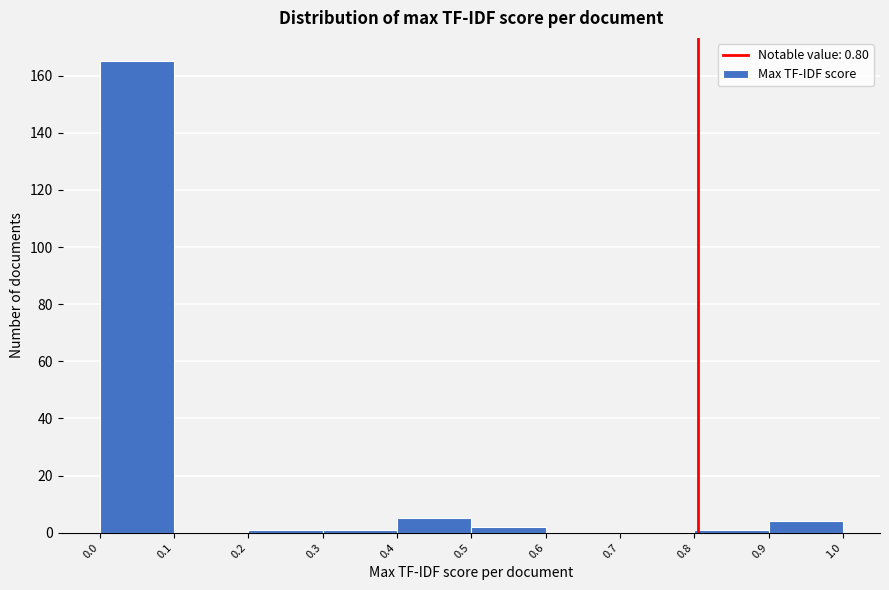

Reading left to right, transcribe this chart: for each bar, give the range it covers on the x-axis and its height. The values are not printed on the chart, so give them approximately, as read against the axis.

0.0 to 0.1: 166
0.1 to 0.2: 0
0.2 to 0.3: under 2
0.3 to 0.4: under 2
0.4 to 0.5: 6
0.5 to 0.6: 2
0.6 to 0.7: 0
0.7 to 0.8: 0
0.8 to 0.9: under 2
0.9 to 1.0: 4